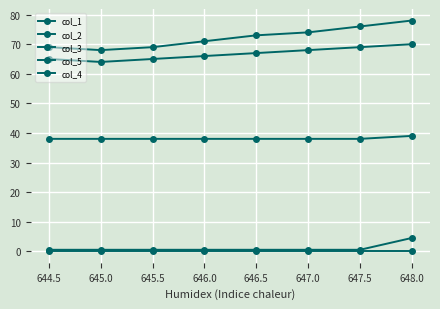

True or false: col_5 has more than 0 points higher than both neighbors.

False